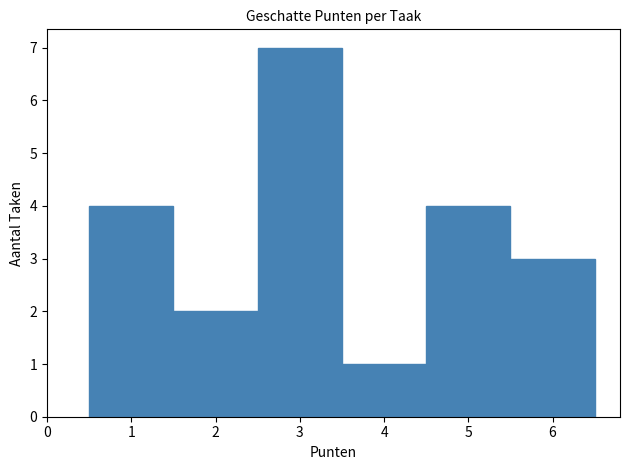

Which range on the x-axis has the tallest bar?

2.5 to 3.5